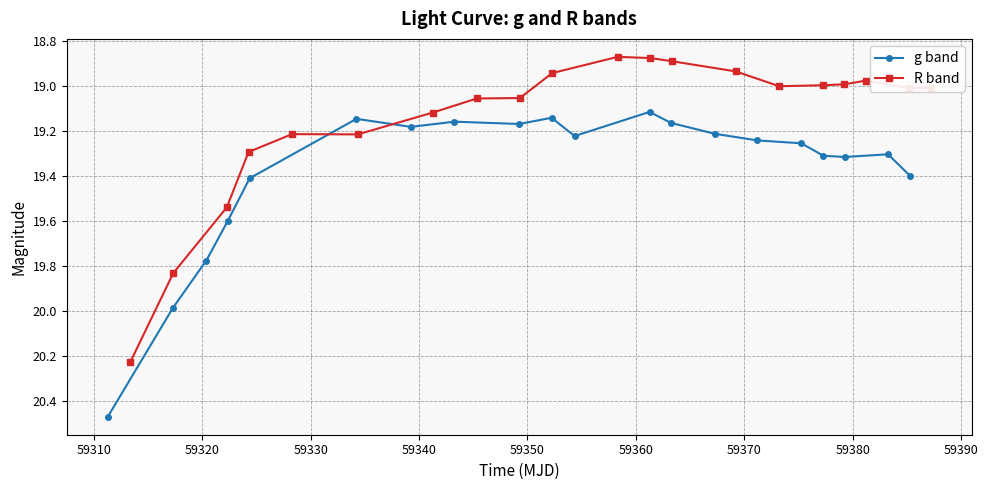

How many lines are shown in the chart?

2